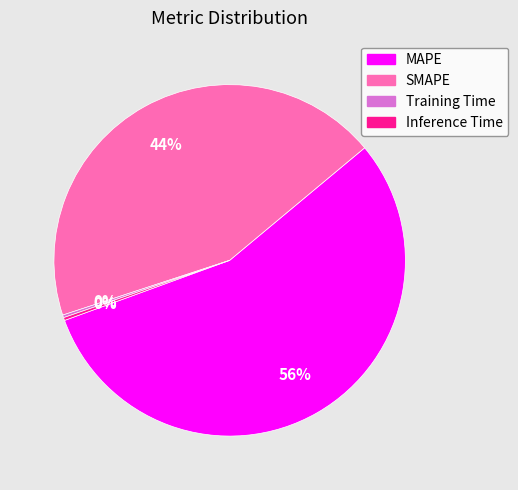

Which category has the biggest portion of the pie?

MAPE